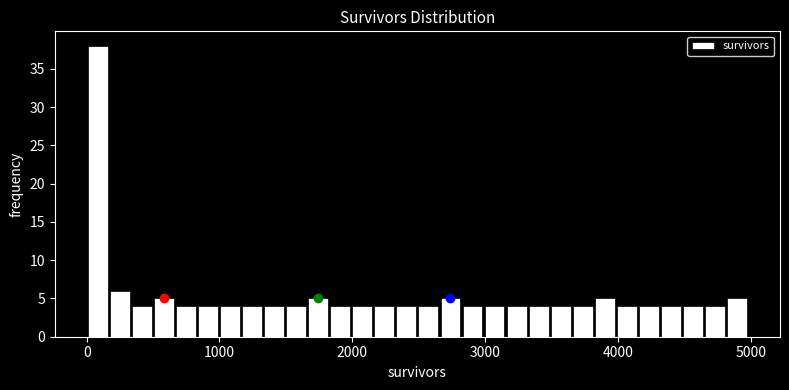

Read against the x-axis, roughly where is the centre of the tallest bar?

100